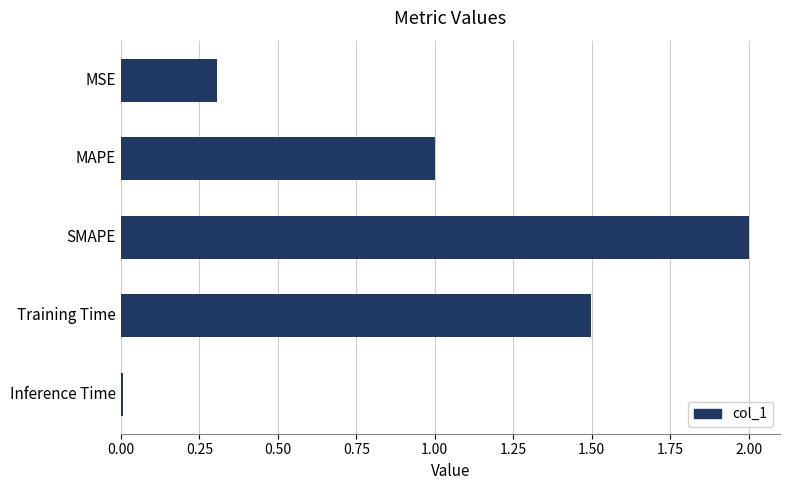

How many data points are less than 1?

2